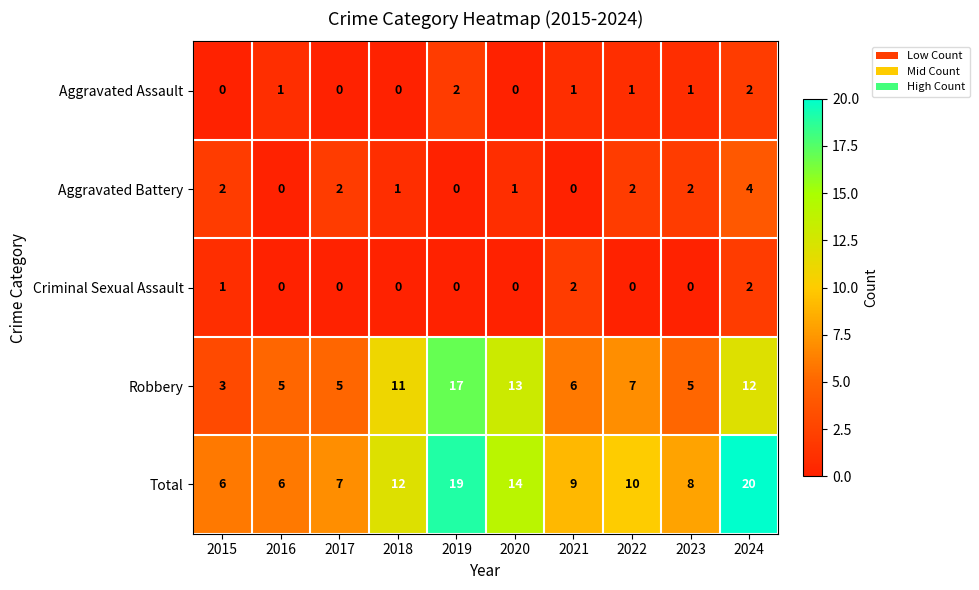

Between 2016 and 2024, which series saw the biggest shift?

Total